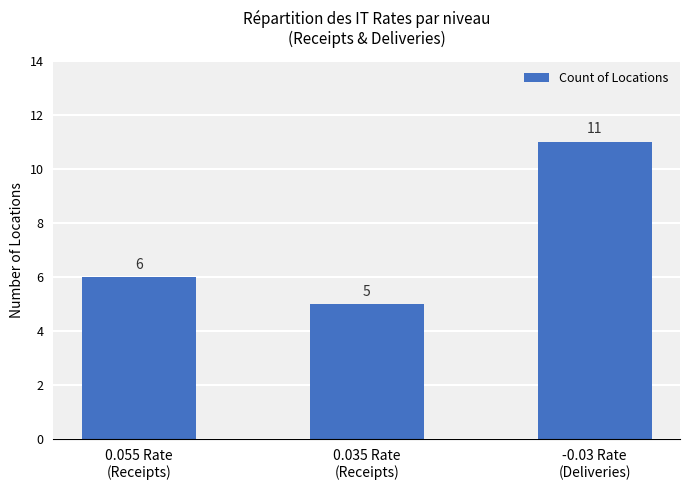

Read the value at -0.03 Rate
(Deliveries).

11